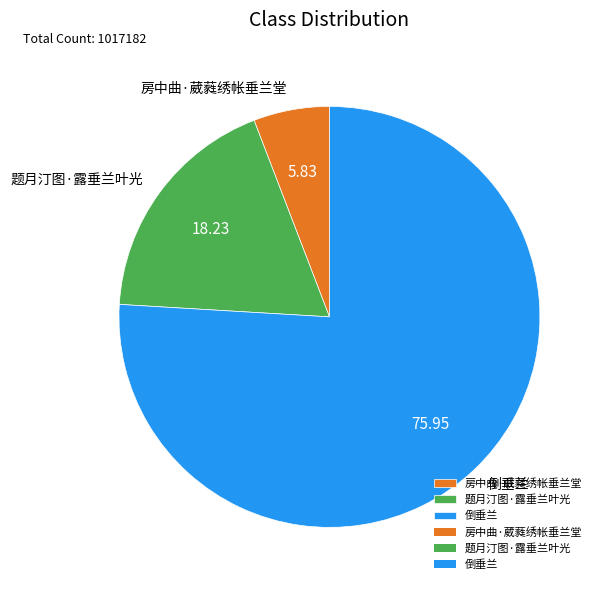

Which category accounts for the majority?

倒垂兰